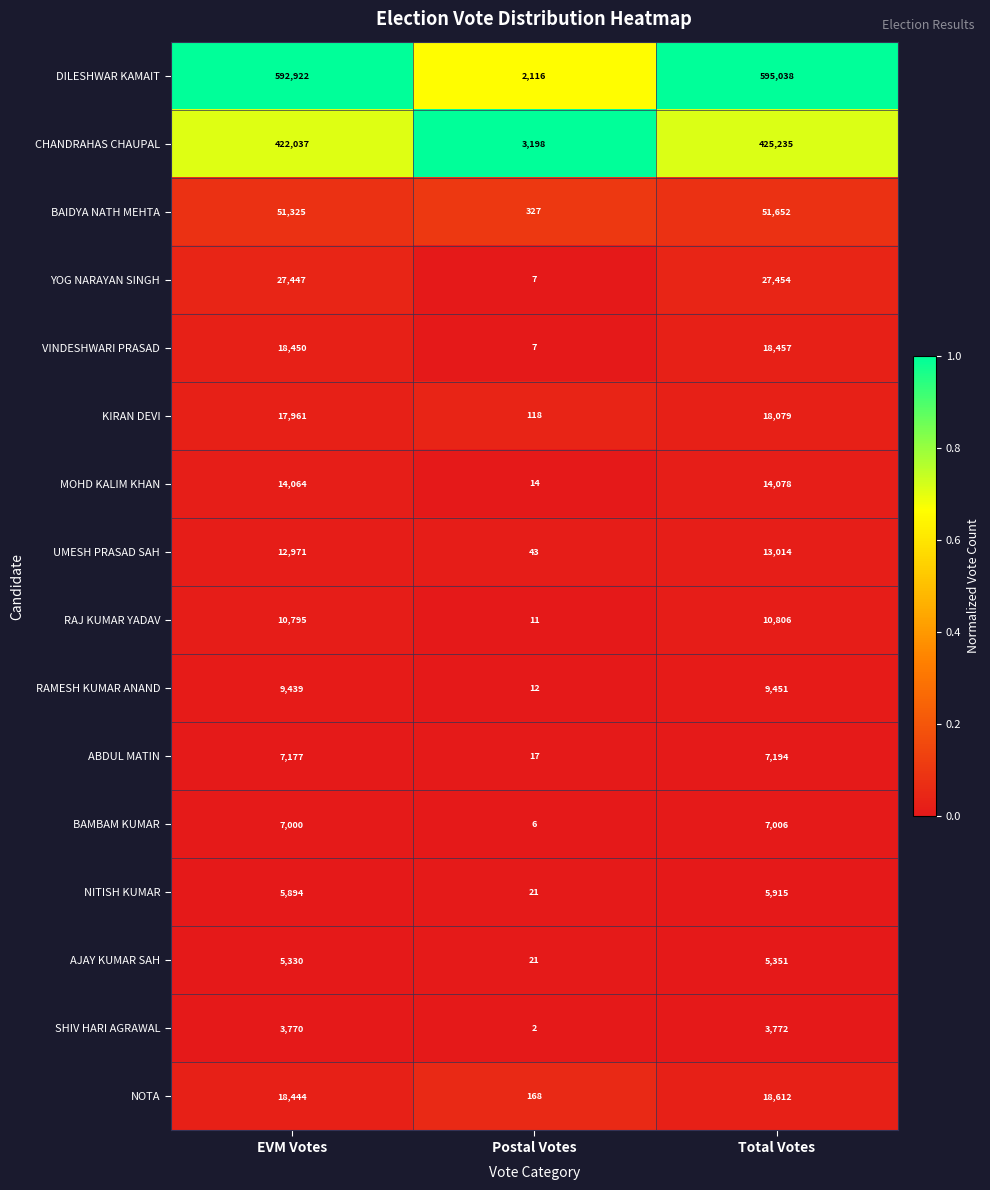

True or false: SHIV HARI AGRAWAL has a value of 3772 at Total Votes.

True